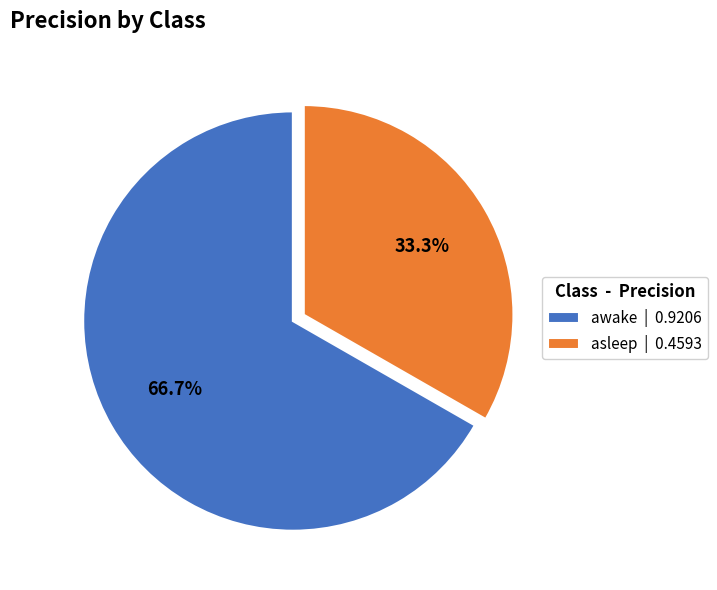

Is the sum of awake and asleep greater than half?

Yes